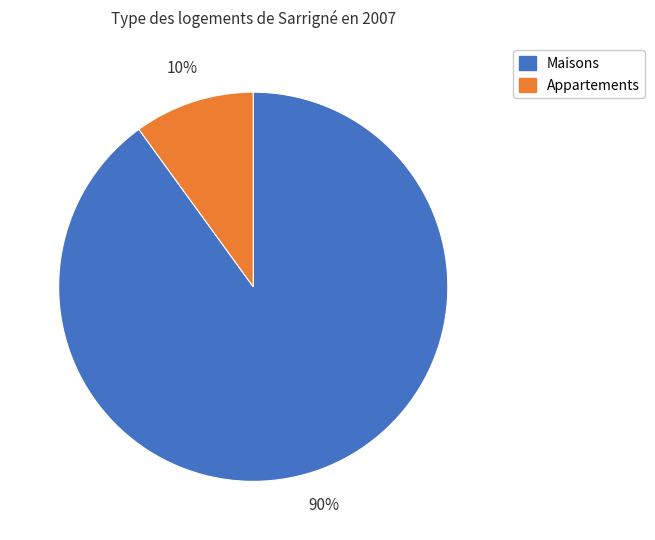

True or false: Appartements accounts for 20% of the total.

False